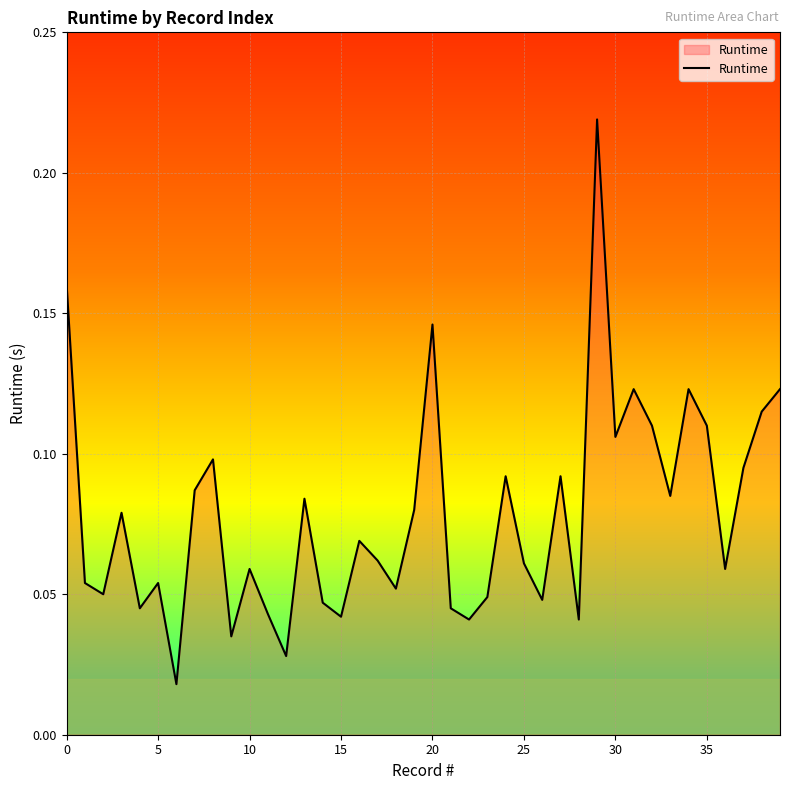

Does the chart display data point markers on the line(s)?

No